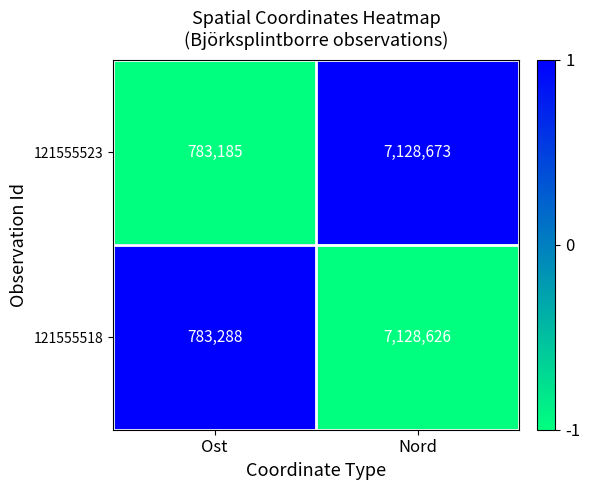

How many values in the 121555518 series are below 7128626?

1